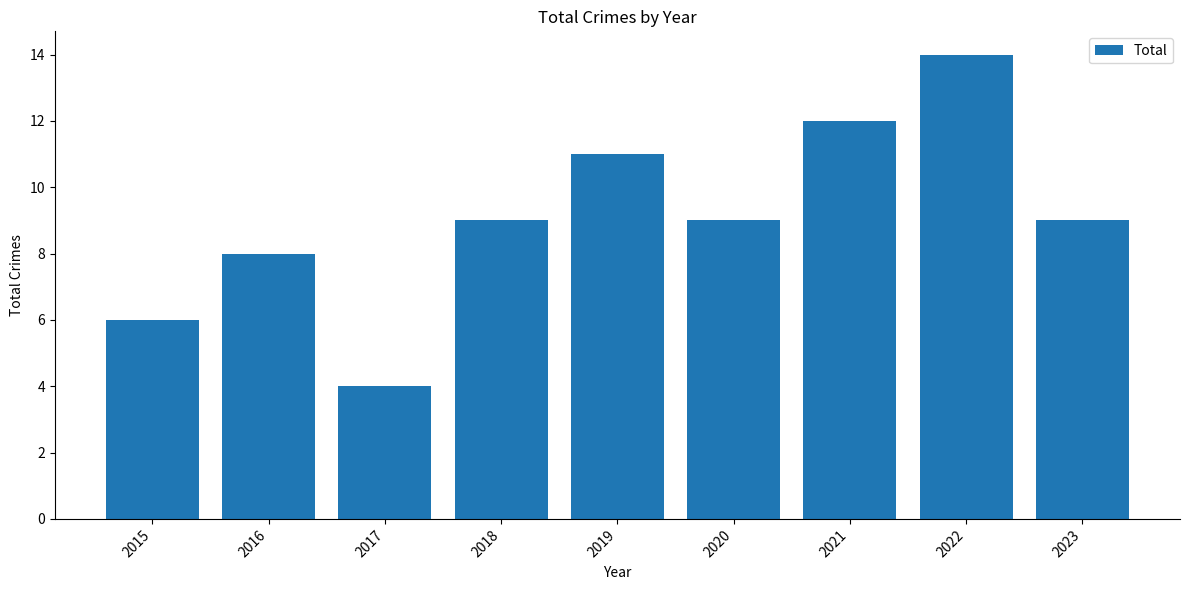

What is the average value?

9